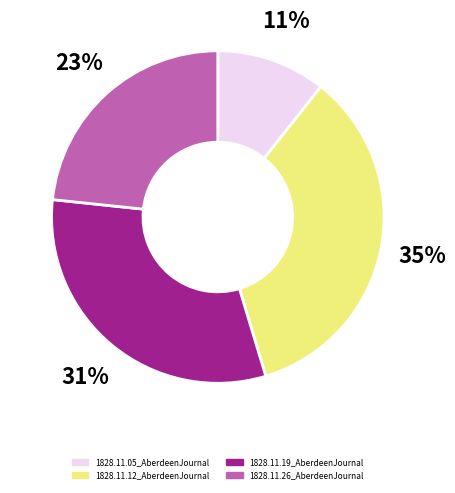

To the nearest percent, what is the difference between the 1828.11.19_AberdeenJournal and 1828.11.26_AberdeenJournal slice percentages?

8%